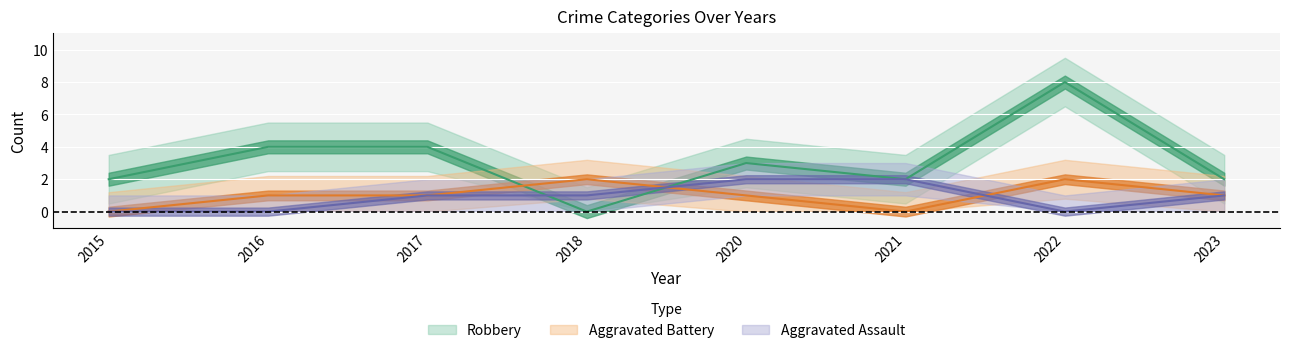

Count the Aggravated Assault values in the range 0 to 2.

8